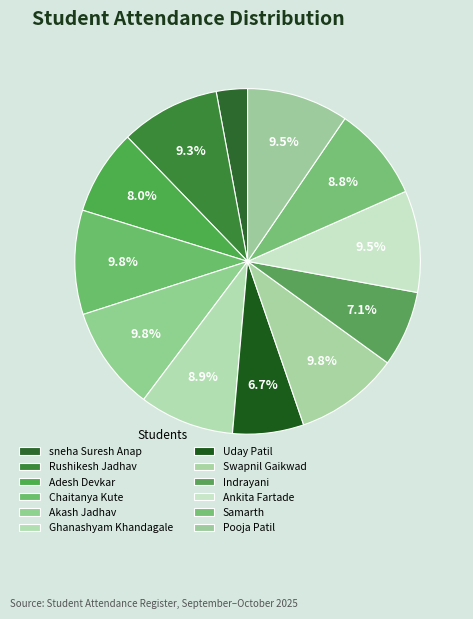

Count the number of slices in the pie.

12